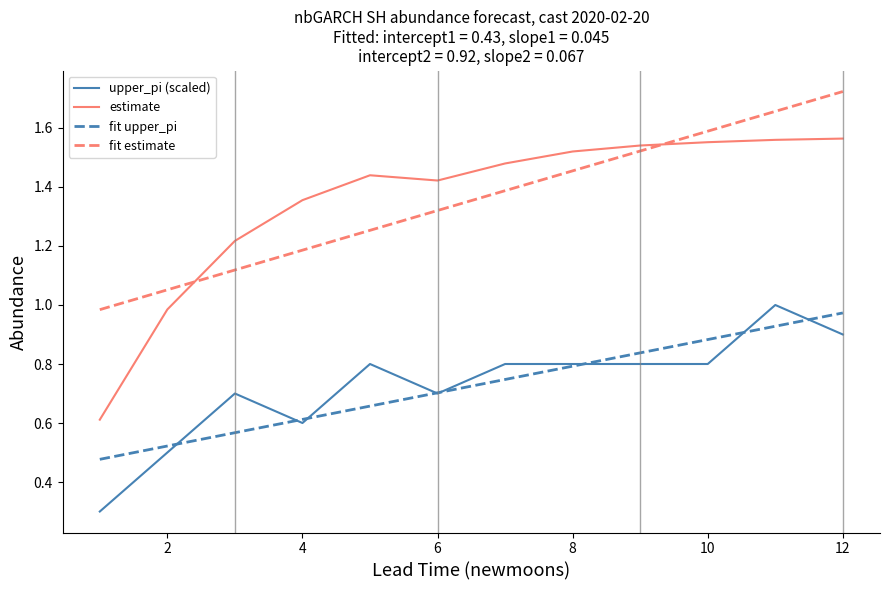

How many upper_pi values are between 0 and 1?

12